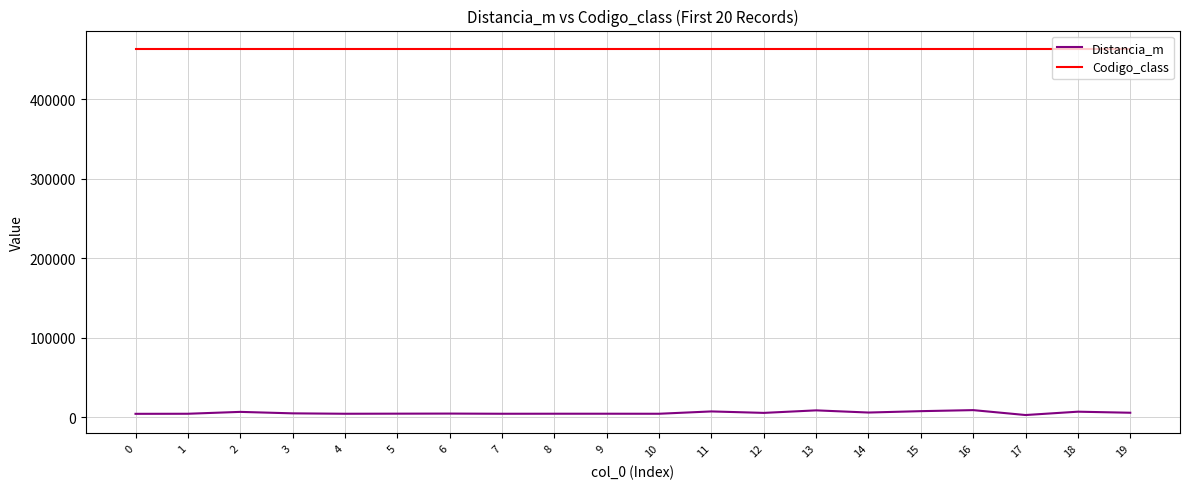

True or false: Distancia_m and Codigo_class intersect in this chart.

False